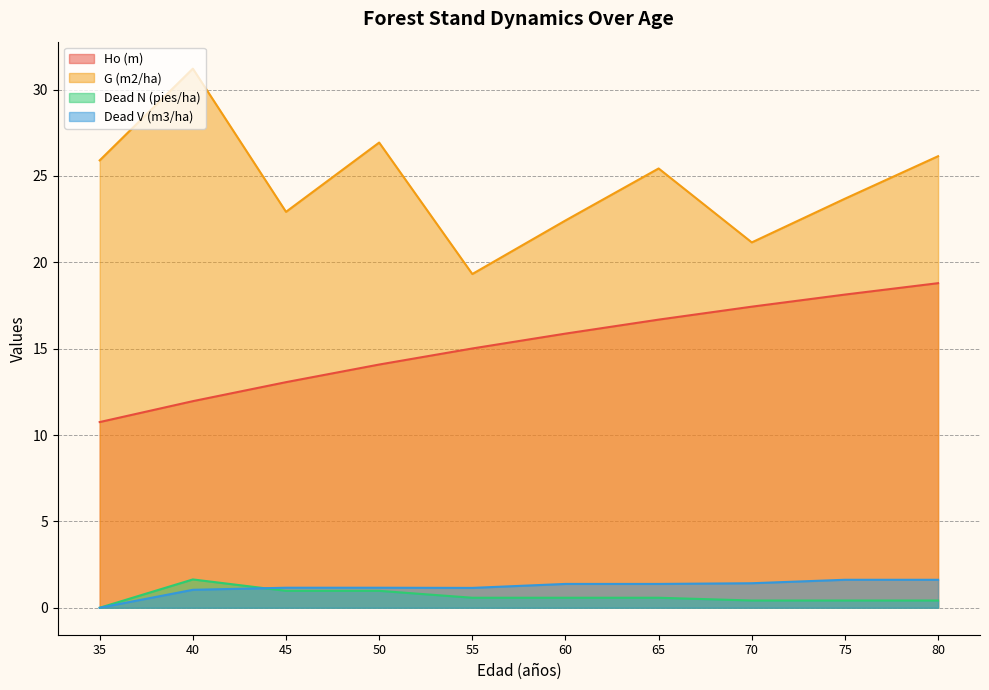

At which label does G (m2/ha) reach its peak?

40